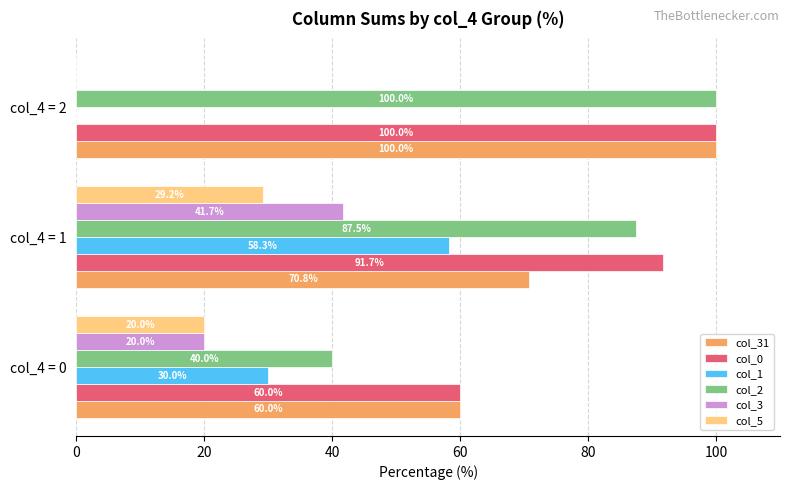

Between col_4 = 0 and col_4 = 1, which series saw the biggest shift?

col_2